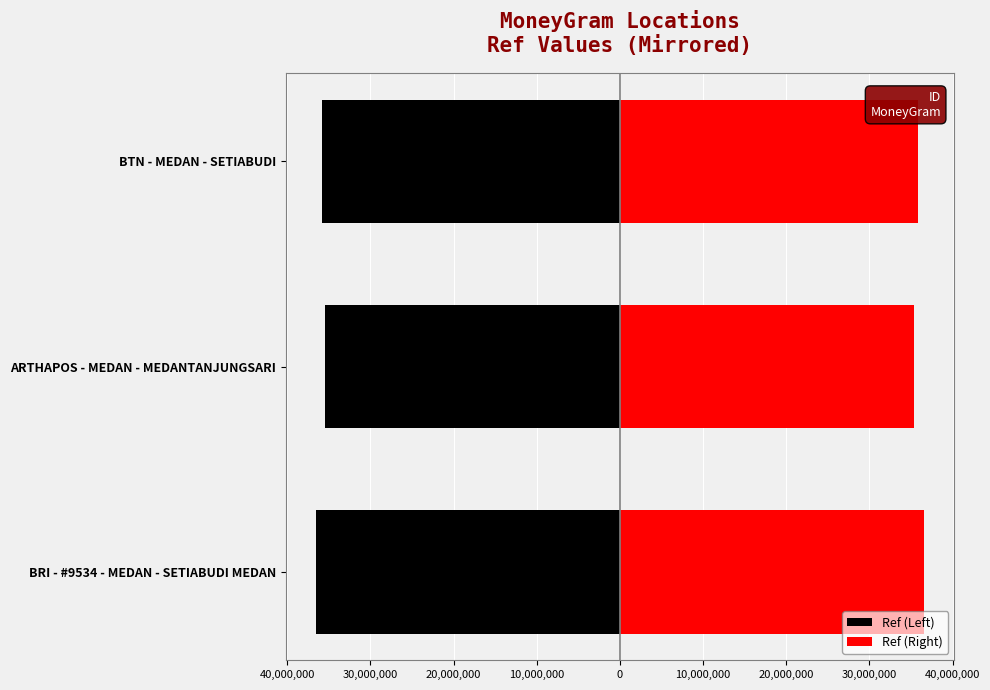

Which series has the widest spread of values?

Ref (Left)